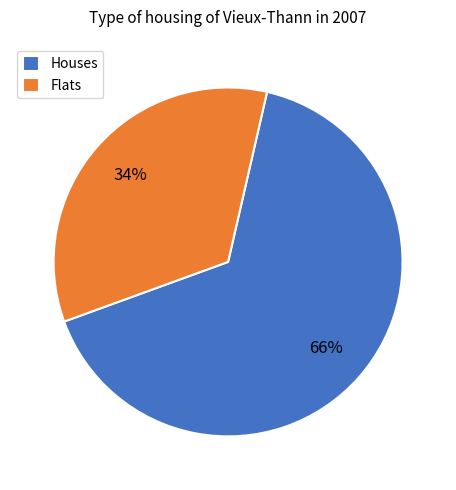

What is the smallest slice in the pie chart?

Flats